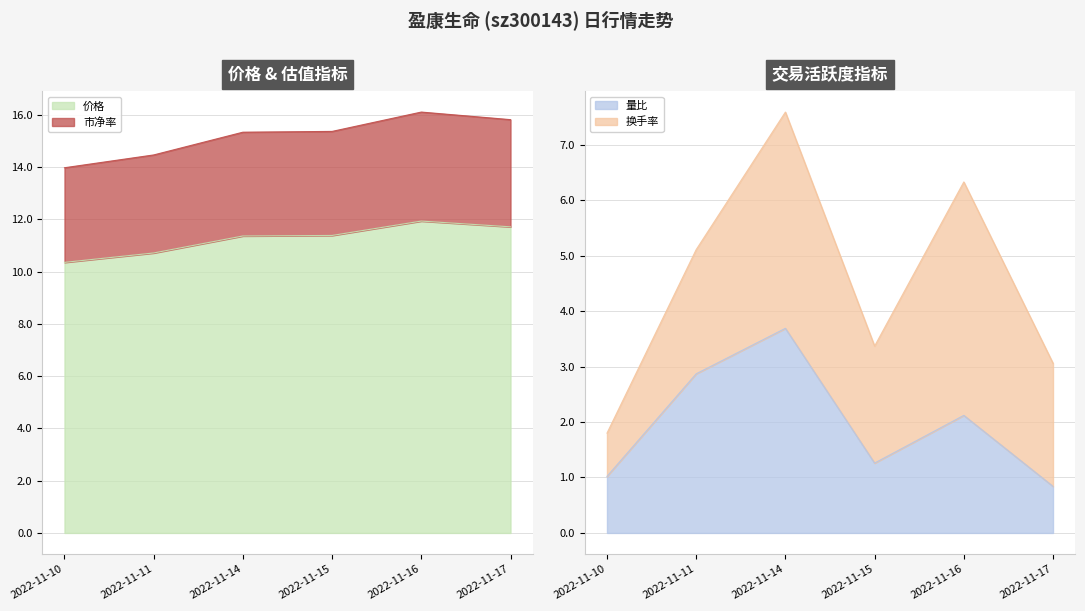

The value of 价格 at 2022-11-17 is 11.7. True or false?

True